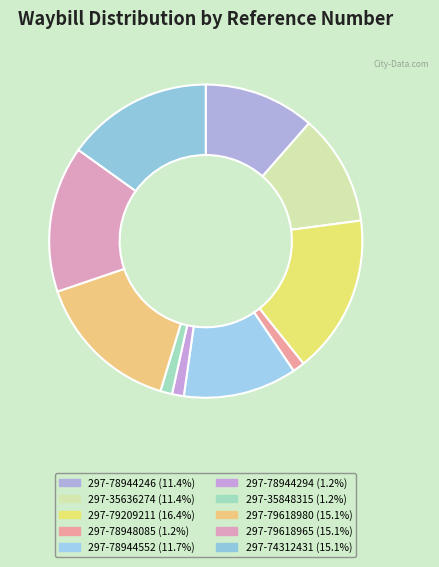

How many segments does this pie chart have?

10